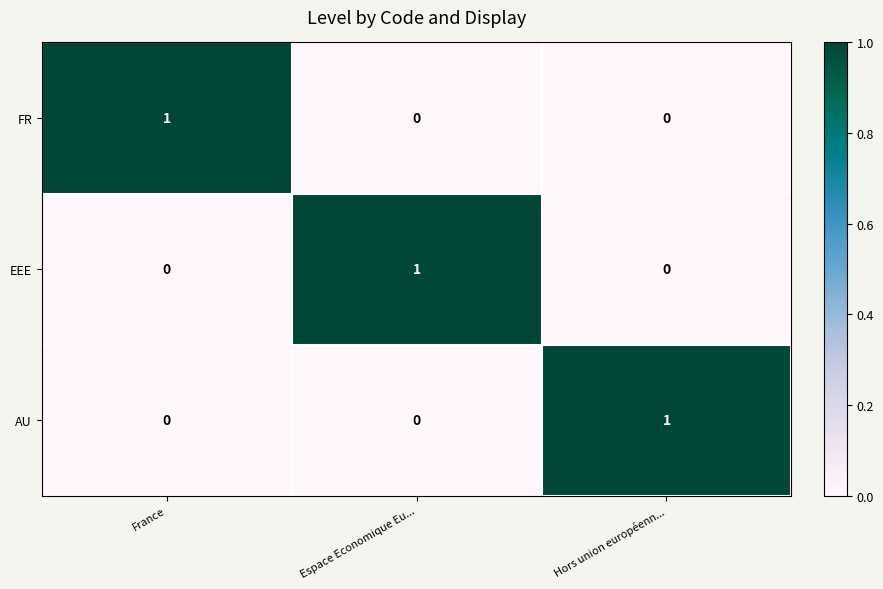

At how many categories does at least one series exceed 0?

3